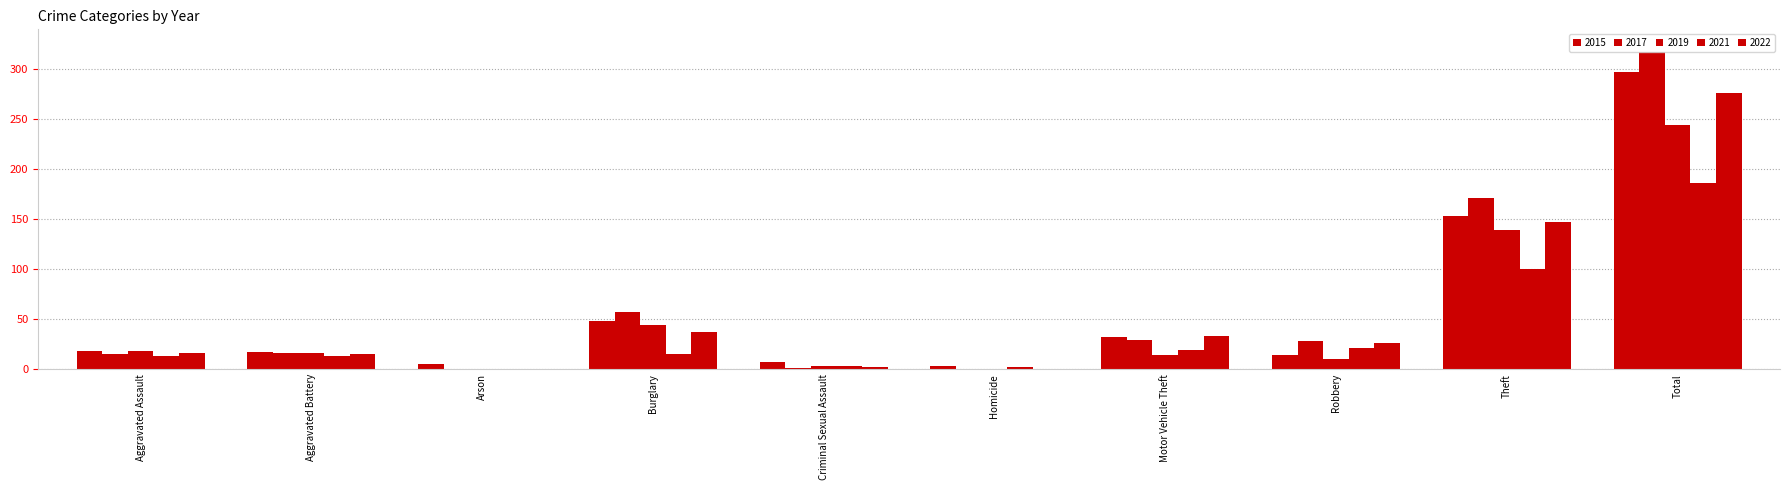

Are the bars horizontal?

No